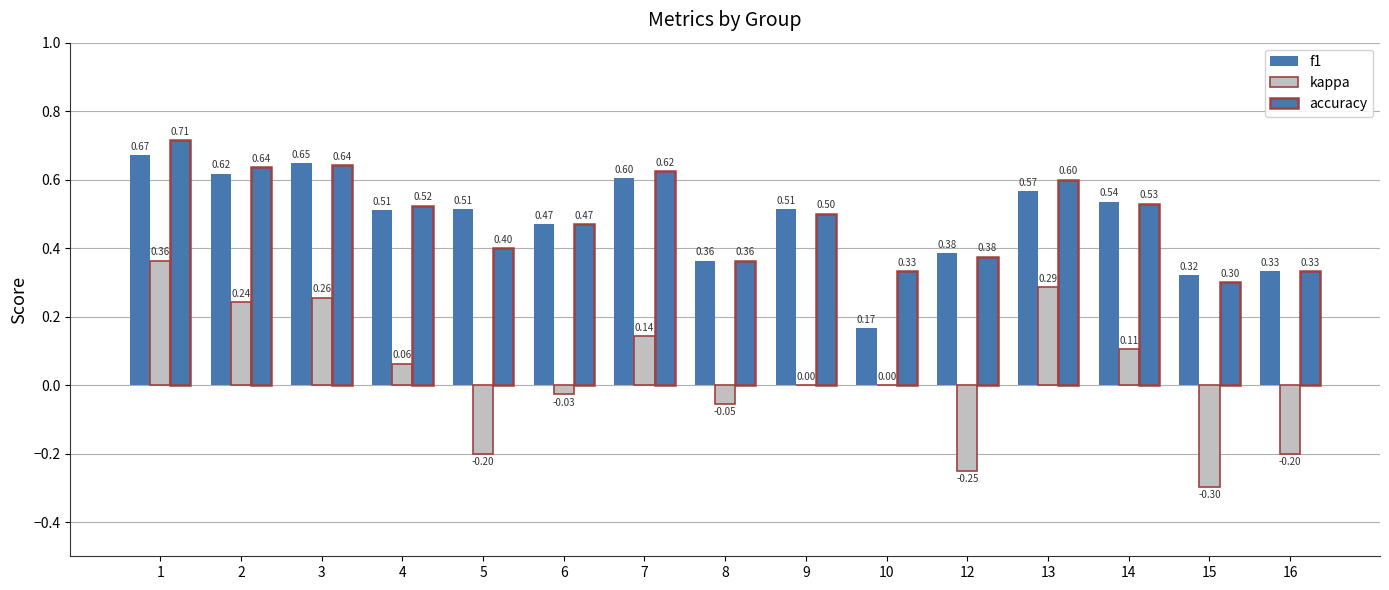

Which series has the widest spread of values?

kappa